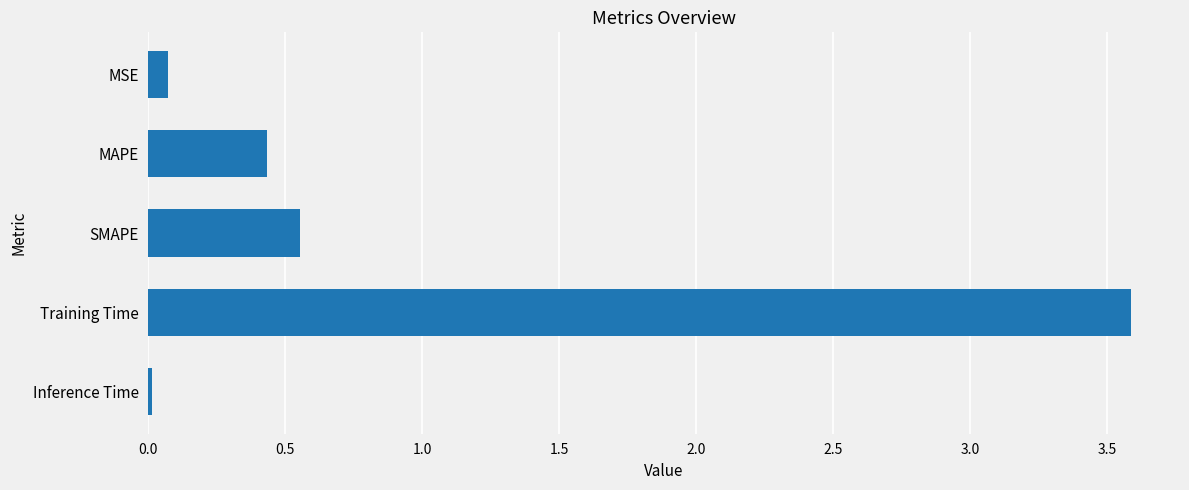

The value at MSE is 0.1. True or false?

True